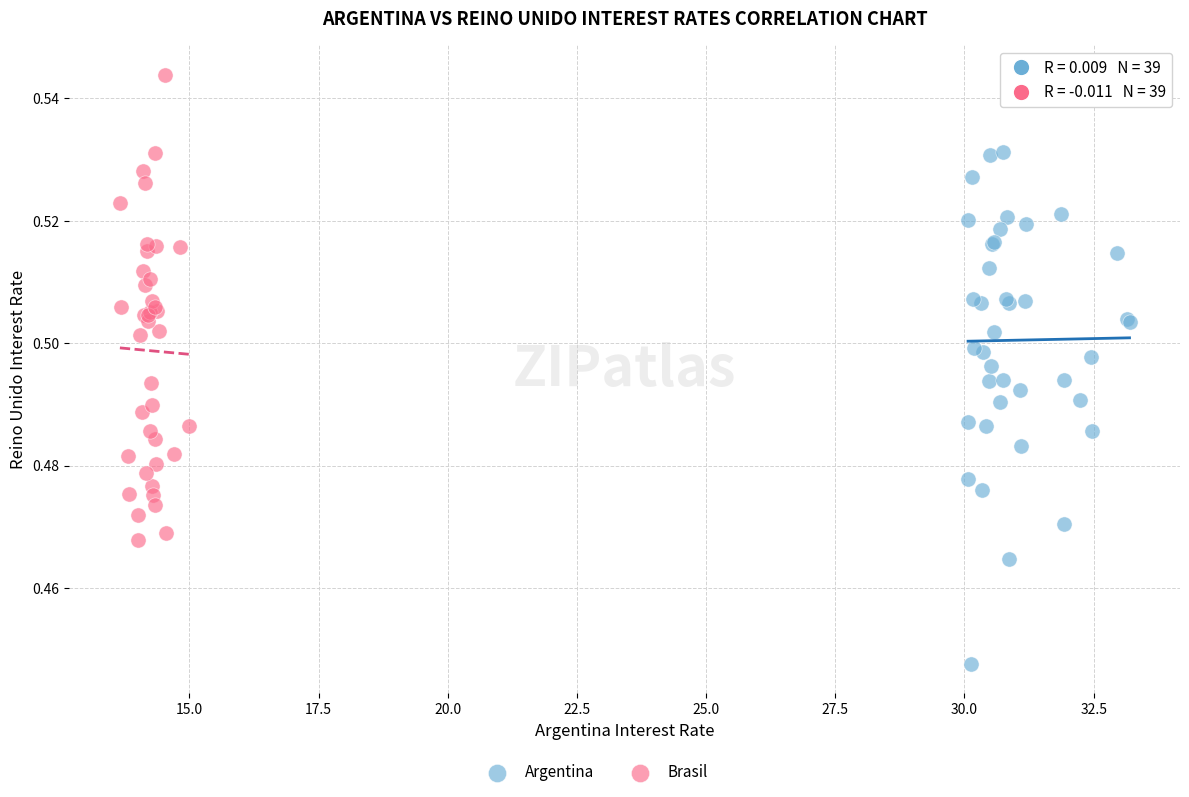

Which series reaches the maximum Y coordinate?

Brasil